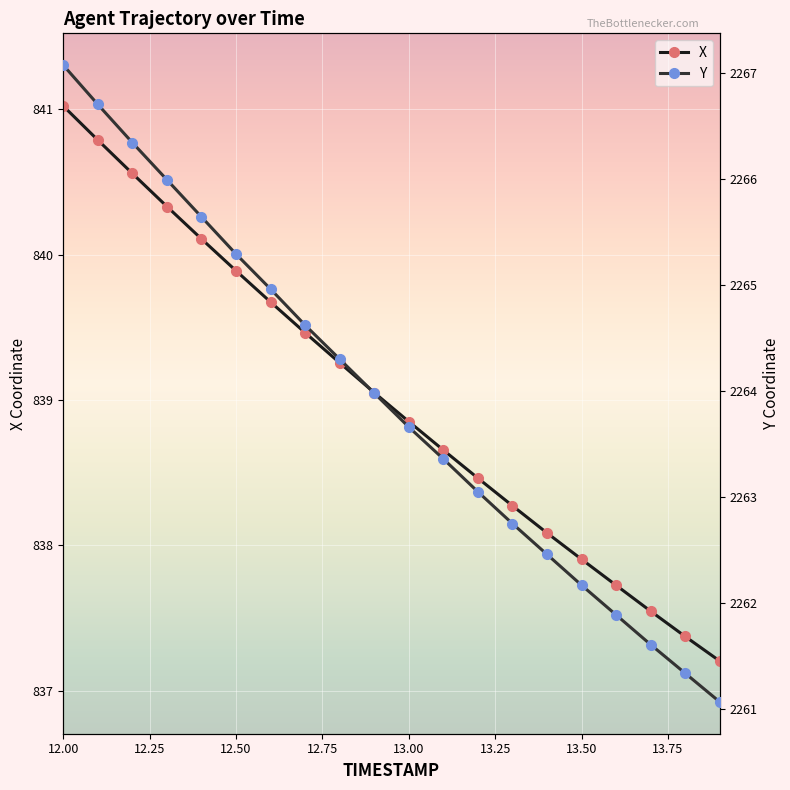

True or false: X has more than 0 points higher than both neighbors.

False